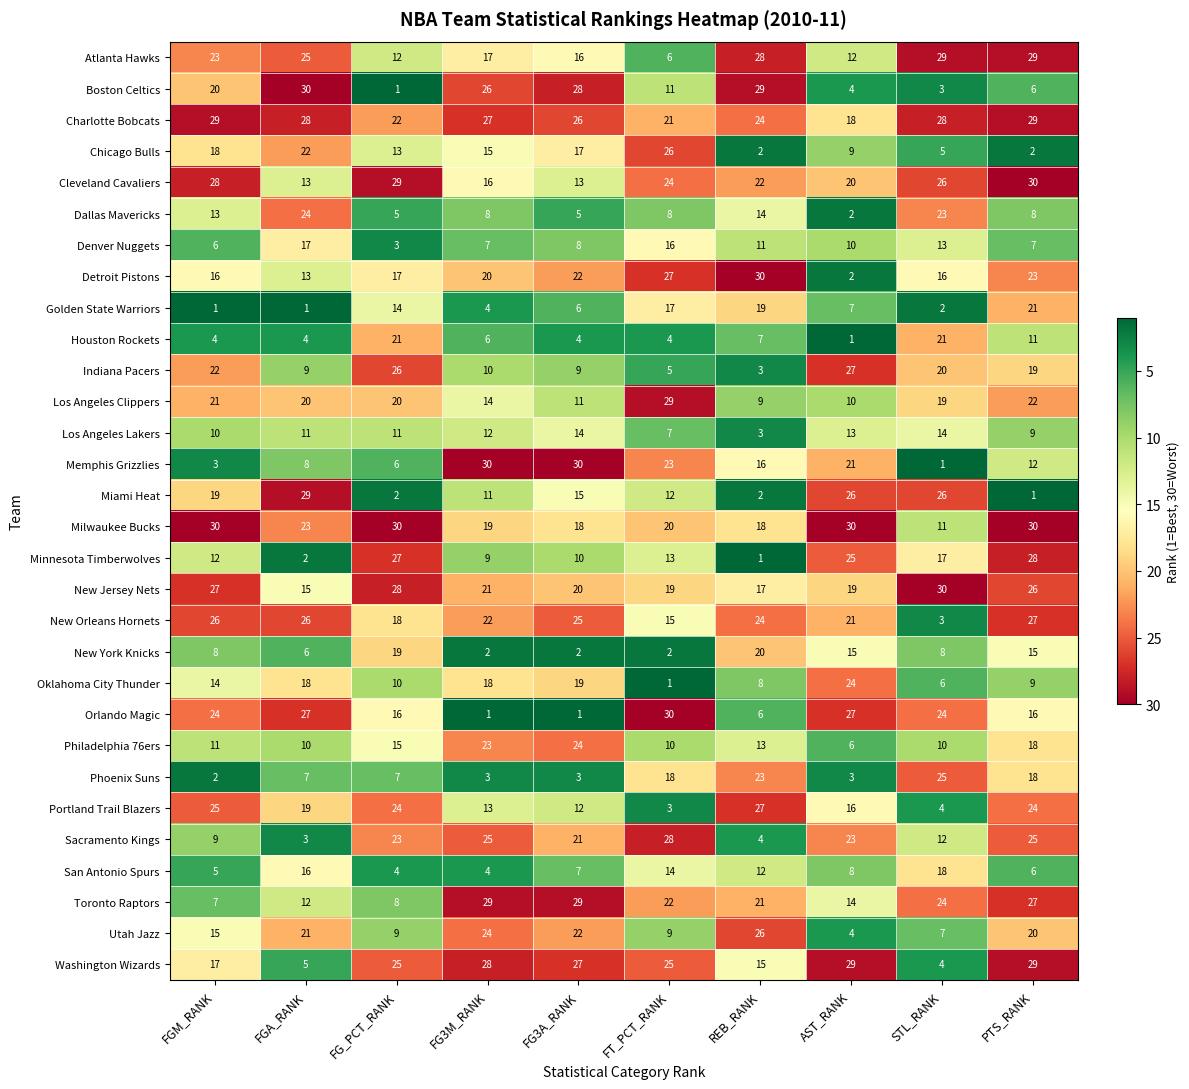

What is the maximum value shown in the chart?

30